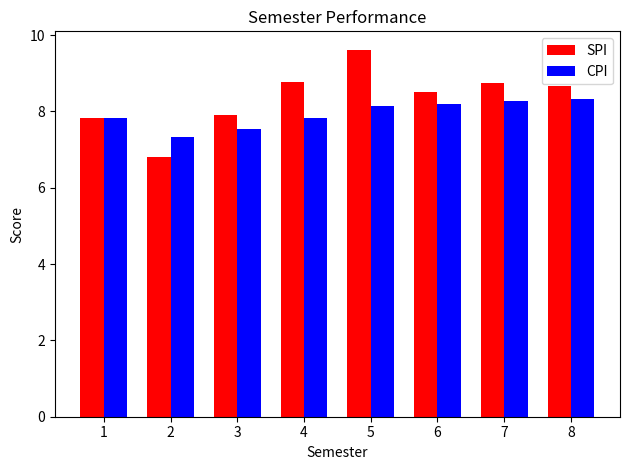

The value of CPI at 1 is 7.8. True or false?

True